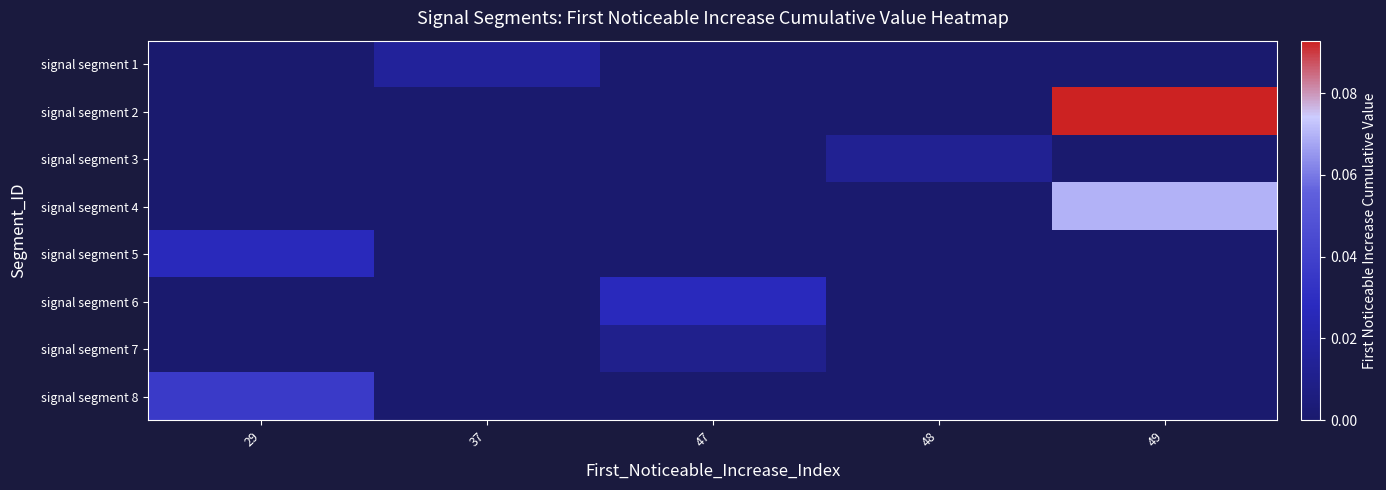

Reading right to left, what are all the values shown in this chart?

signal segment 1: 49=0.0	48=0.0	47=0.0	37=0.0	29=0.0
signal segment 2: 49=0.1	48=0.0	47=0.0	37=0.0	29=0.0
signal segment 3: 49=0.0	48=0.0	47=0.0	37=0.0	29=0.0
signal segment 4: 49=0.1	48=0.0	47=0.0	37=0.0	29=0.0
signal segment 5: 49=0.0	48=0.0	47=0.0	37=0.0	29=0.0
signal segment 6: 49=0.0	48=0.0	47=0.0	37=0.0	29=0.0
signal segment 7: 49=0.0	48=0.0	47=0.0	37=0.0	29=0.0
signal segment 8: 49=0.0	48=0.0	47=0.0	37=0.0	29=0.0